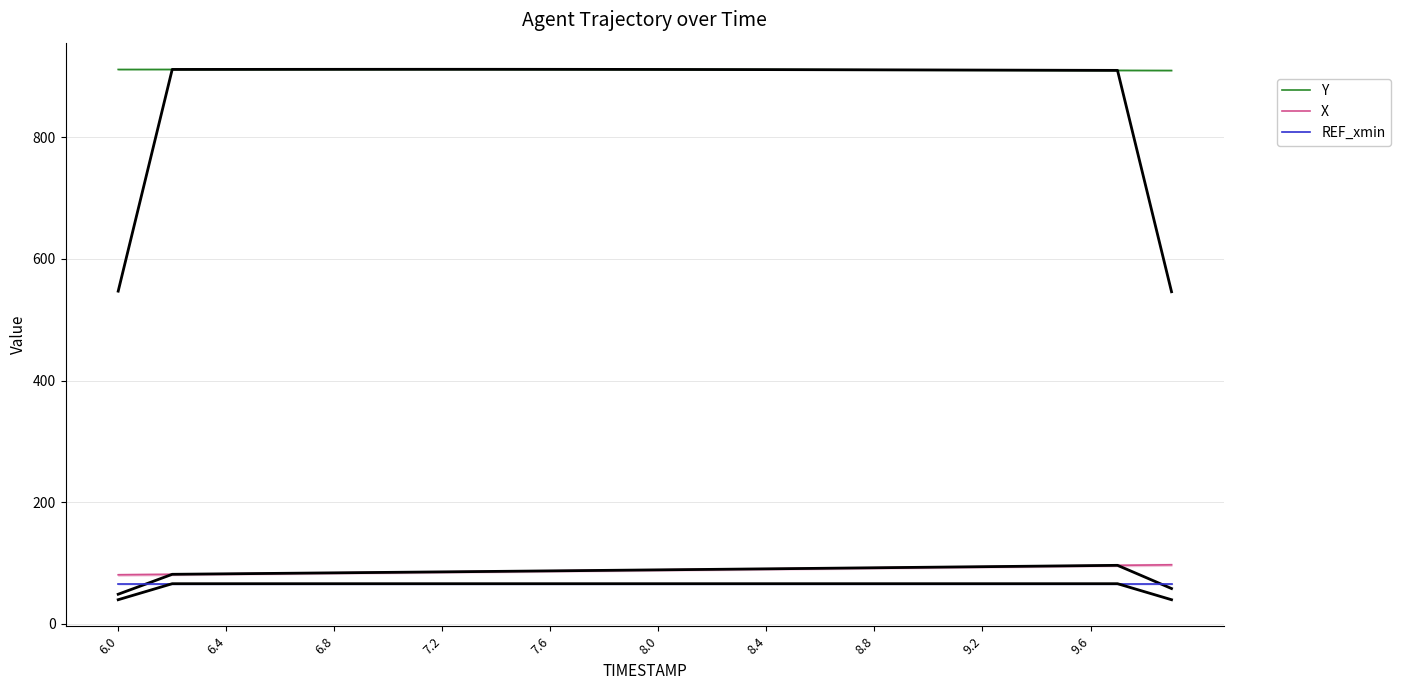

At which category is the sum across all series the highest?

39